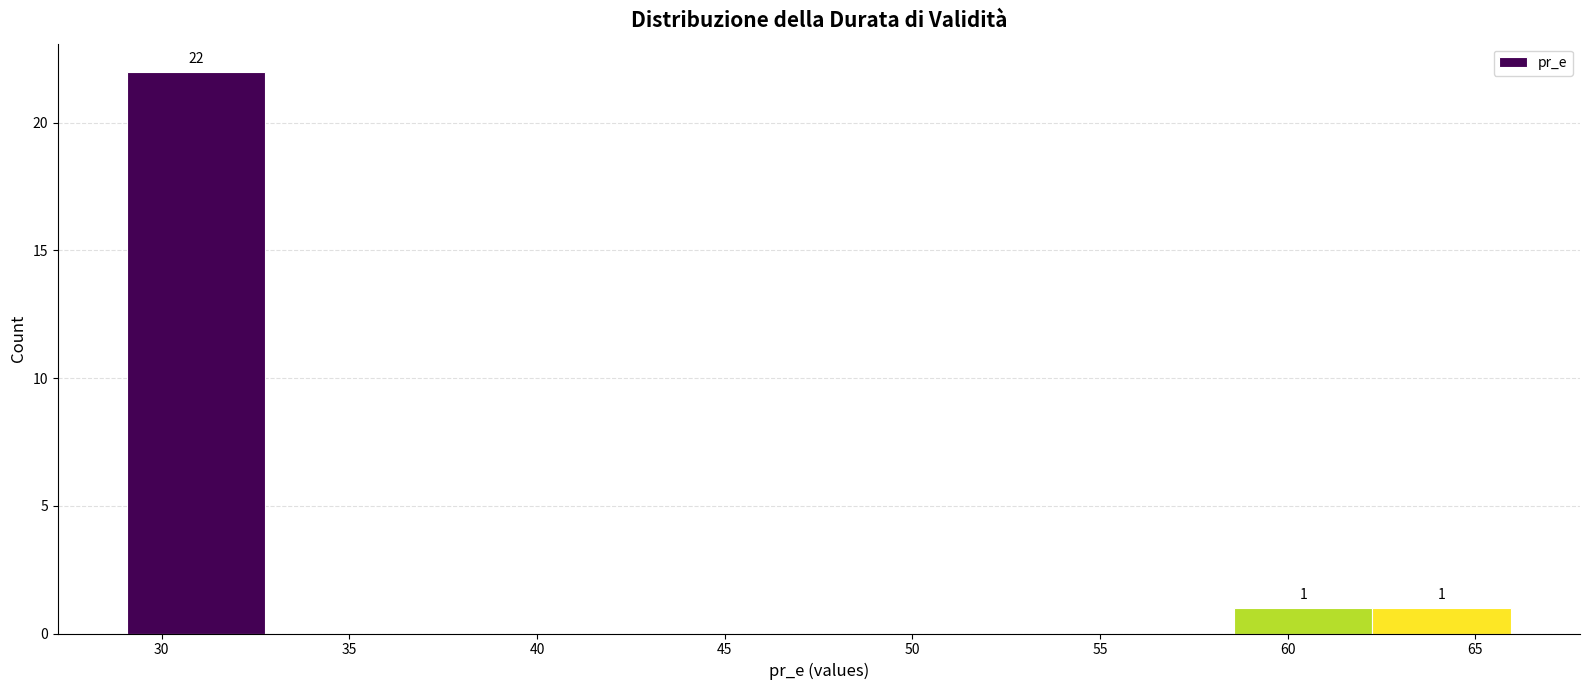

Which range on the x-axis has the tallest bar?

29.0 to 33.0